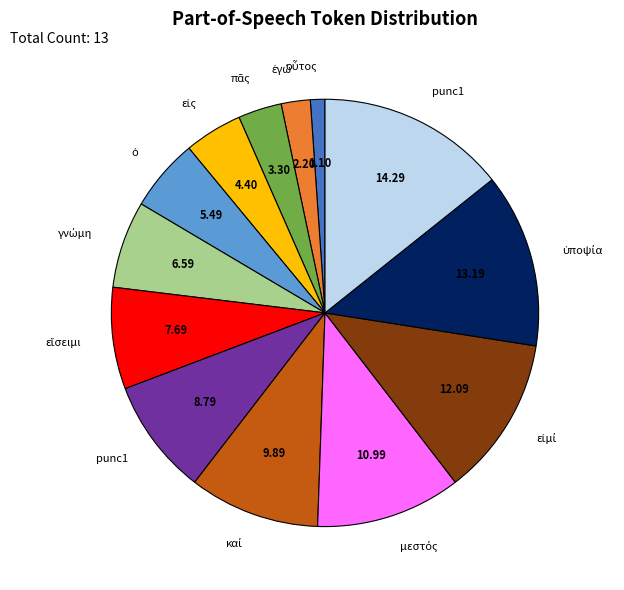

Does any single category account for the majority?

No